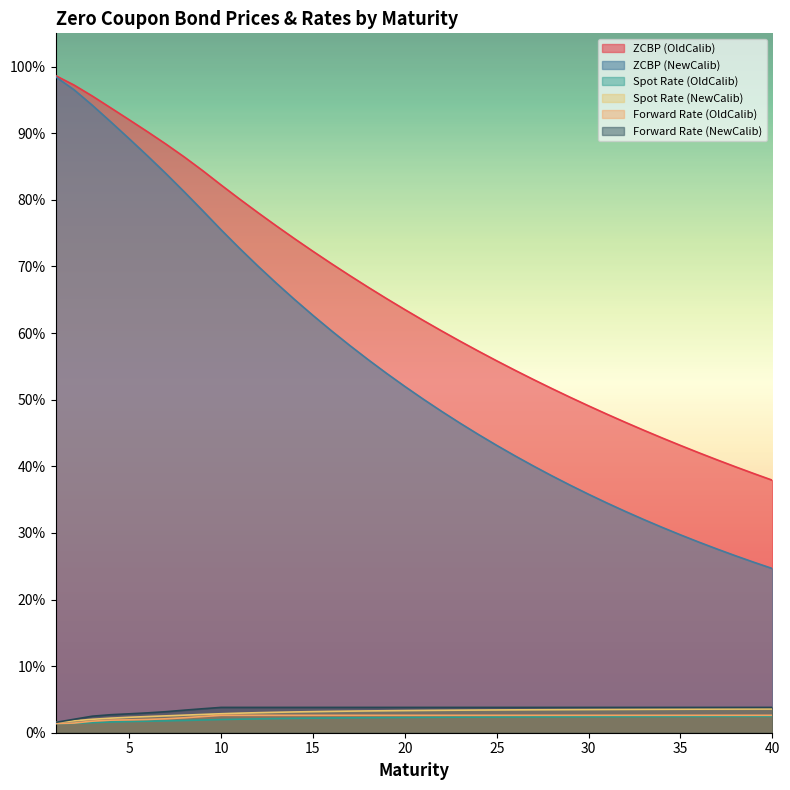

Reading left to right, list all the values displayed in this chart.

ZCBP (OldCalib): 1.0	1.0	1.0	0.9	0.9	0.9	0.9	0.9	0.8	0.8	0.8	0.8	0.8	0.7	0.7	0.7	0.7	0.7	0.7	0.6	0.6	0.6	0.6	0.6	0.6	0.5	0.5	0.5	0.5	0.5	0.5	0.5	0.5	0.4	0.4	0.4	0.4	0.4	0.4	0.4
ZCBP (NewCalib): 1.0	1.0	0.9	0.9	0.9	0.9	0.8	0.8	0.8	0.8	0.7	0.7	0.7	0.7	0.6	0.6	0.6	0.6	0.5	0.5	0.5	0.5	0.5	0.4	0.4	0.4	0.4	0.4	0.4	0.4	0.3	0.3	0.3	0.3	0.3	0.3	0.3	0.3	0.3	0.2
Spot Rate (OldCalib): 0.0	0.0	0.0	0.0	0.0	0.0	0.0	0.0	0.0	0.0	0.0	0.0	0.0	0.0	0.0	0.0	0.0	0.0	0.0	0.0	0.0	0.0	0.0	0.0	0.0	0.0	0.0	0.0	0.0	0.0	0.0	0.0	0.0	0.0	0.0	0.0	0.0	0.0	0.0	0.0
Spot Rate (NewCalib): 0.0	0.0	0.0	0.0	0.0	0.0	0.0	0.0	0.0	0.0	0.0	0.0	0.0	0.0	0.0	0.0	0.0	0.0	0.0	0.0	0.0	0.0	0.0	0.0	0.0	0.0	0.0	0.0	0.0	0.0	0.0	0.0	0.0	0.0	0.0	0.0	0.0	0.0	0.0	0.0
Forward Rate (OldCalib): 0.0	0.0	0.0	0.0	0.0	0.0	0.0	0.0	0.0	0.0	0.0	0.0	0.0	0.0	0.0	0.0	0.0	0.0	0.0	0.0	0.0	0.0	0.0	0.0	0.0	0.0	0.0	0.0	0.0	0.0	0.0	0.0	0.0	0.0	0.0	0.0	0.0	0.0	0.0	0.0
Forward Rate (NewCalib): 0.0	0.0	0.0	0.0	0.0	0.0	0.0	0.0	0.0	0.0	0.0	0.0	0.0	0.0	0.0	0.0	0.0	0.0	0.0	0.0	0.0	0.0	0.0	0.0	0.0	0.0	0.0	0.0	0.0	0.0	0.0	0.0	0.0	0.0	0.0	0.0	0.0	0.0	0.0	0.0